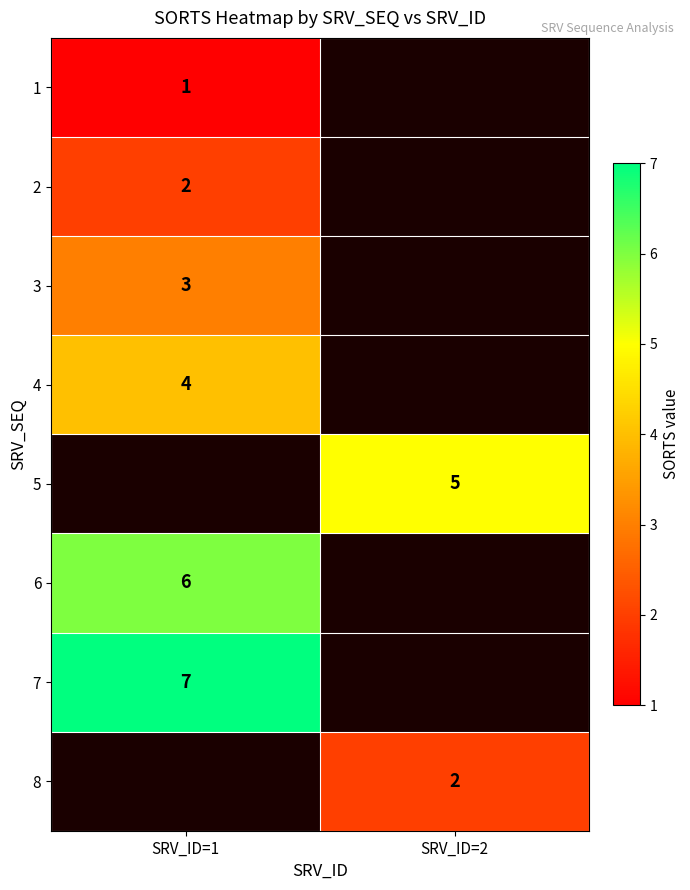

At which category does the chart reach its minimum across all series?

SRV_ID=1